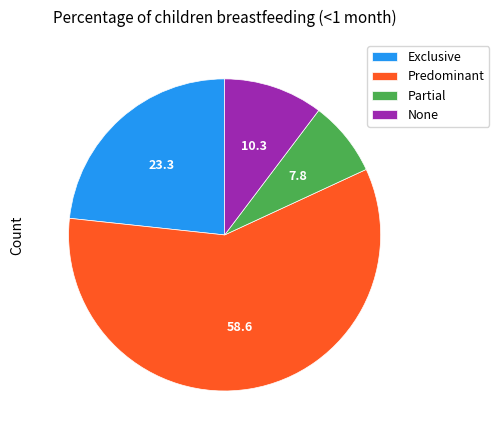

Which slice represents more than half of the pie?

Predominant